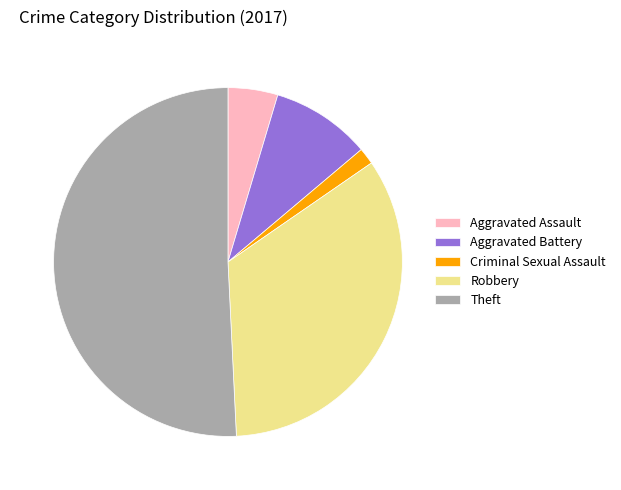

Is there a majority slice in this chart?

Yes